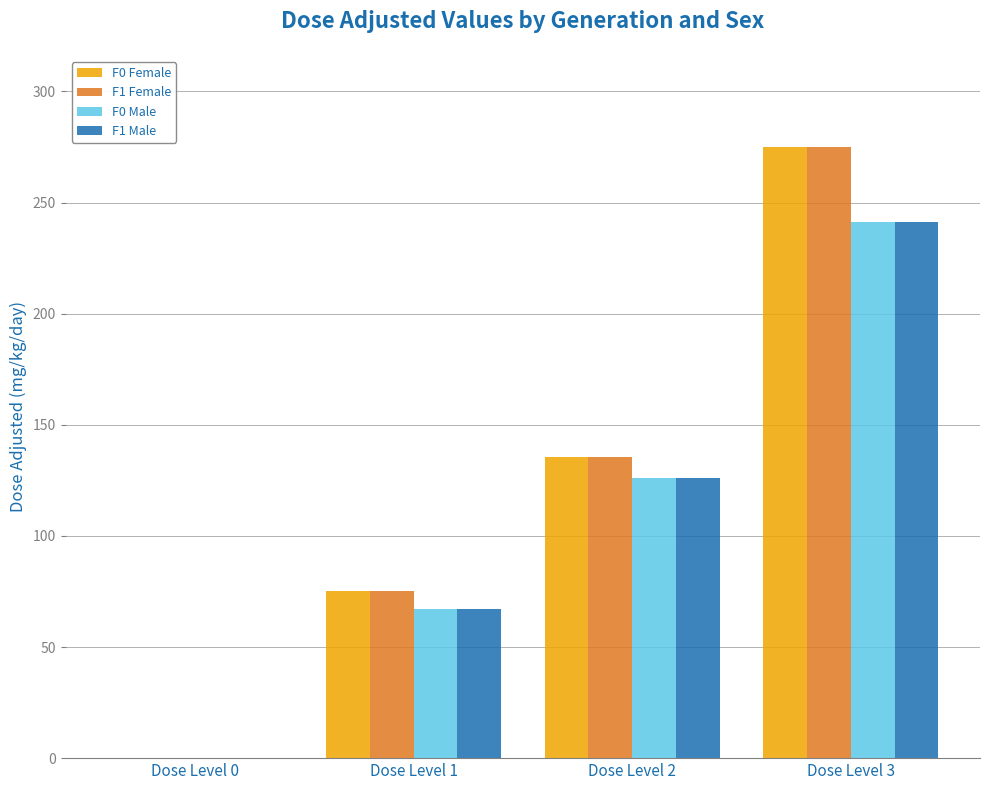

What is the total value across all series at Dose Level 2?

522.8